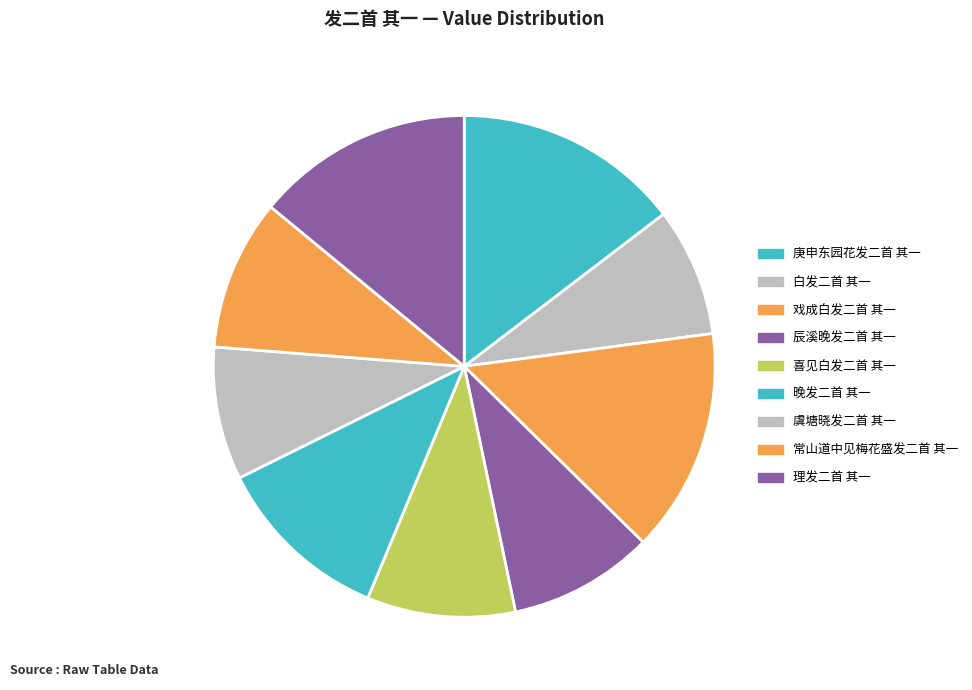

Approximately how many times larger is the value at 戏成白发二首 其一 compared to 常山道中见梅花盛发二首 其一?

1.5